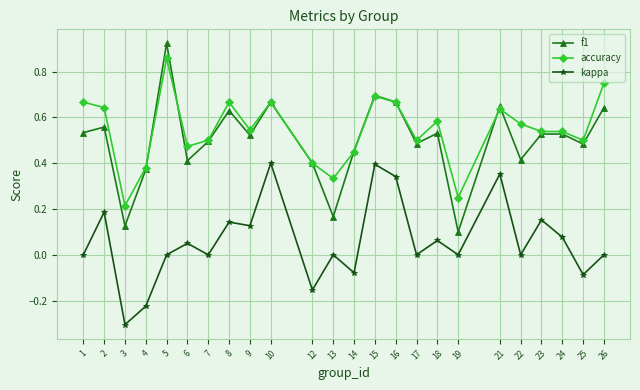

Does the chart display data point markers on the line(s)?

Yes